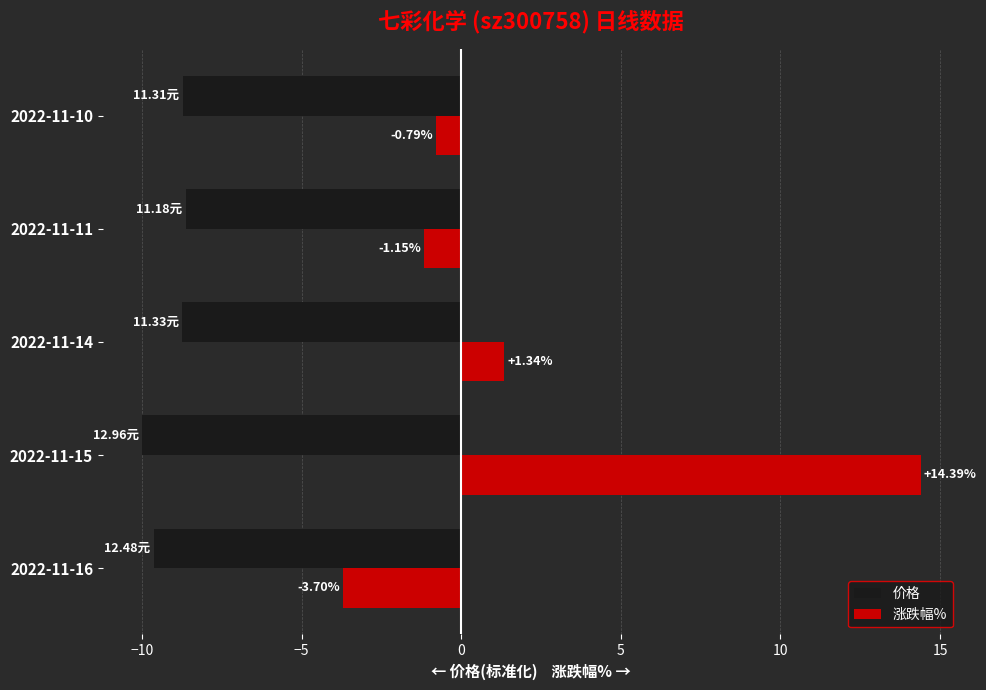

Rank the series by their maximum value, from lowest to highest.

价格, 涨跌幅%